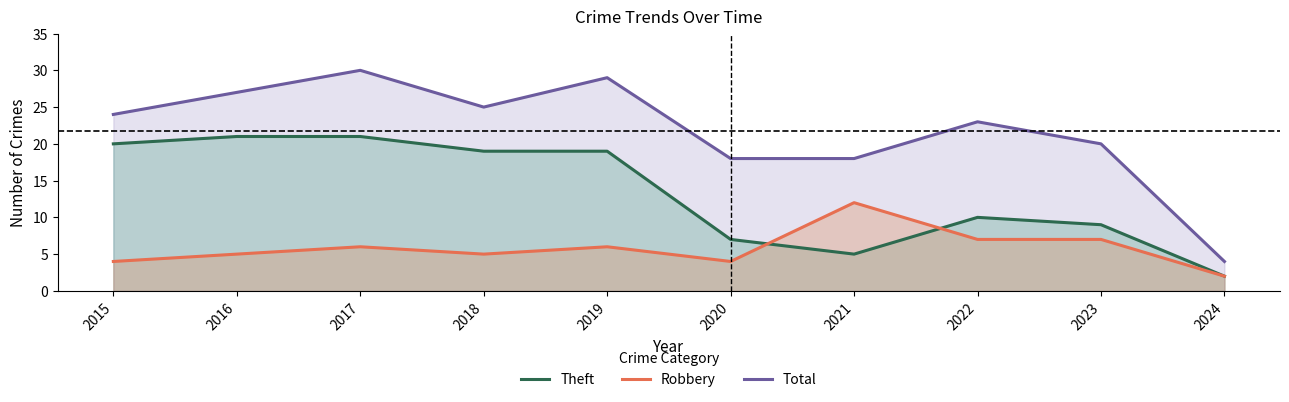

The value of Theft at 2016 is 21. True or false?

True